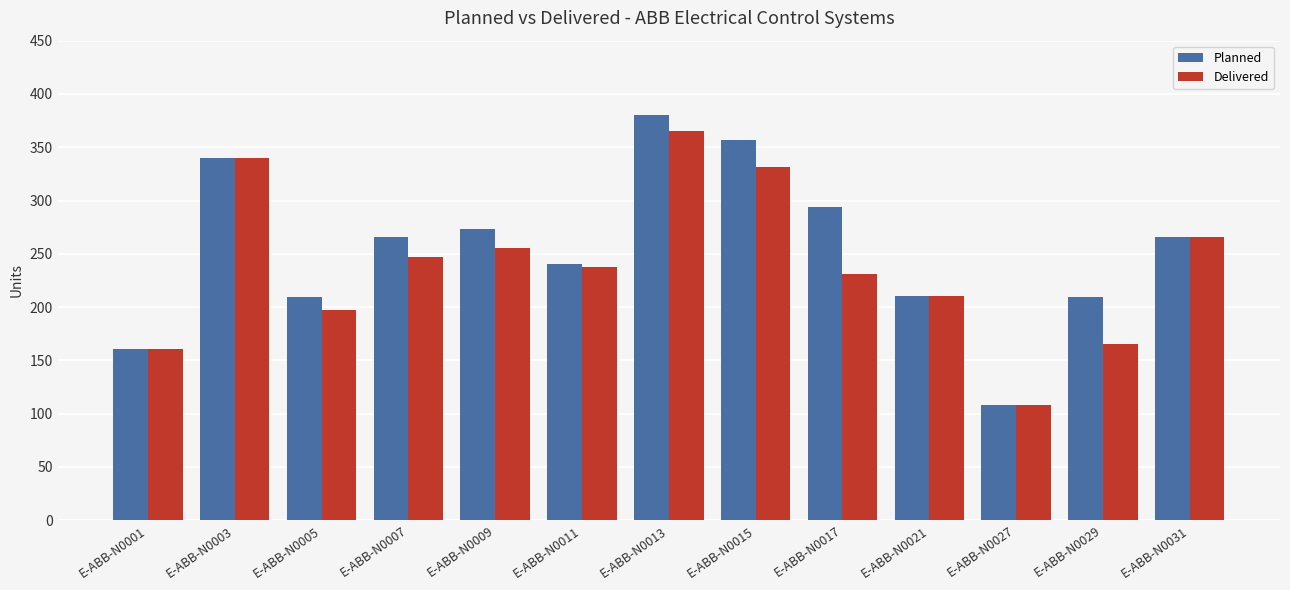

The value of Delivered at E-ABB-N0029 is 165. True or false?

True